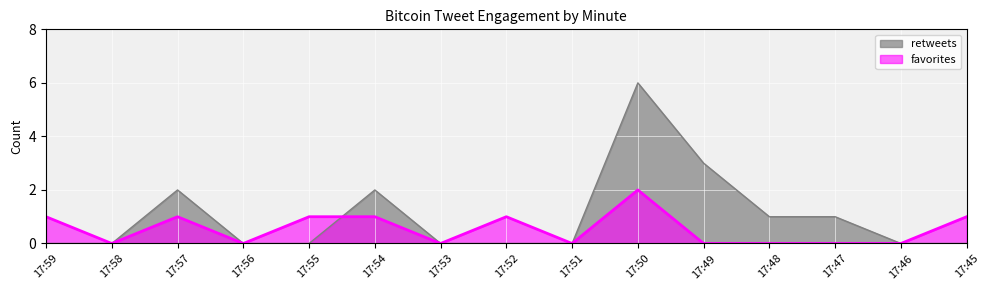

Reading right to left, what are all the values shown in this chart?

retweets: 17:45=0	17:46=0	17:47=1	17:48=1	17:49=3	17:50=6	17:51=0	17:52=0	17:53=0	17:54=2	17:55=0	17:56=0	17:57=2	17:58=0	17:59=0
favorites: 17:45=1	17:46=0	17:47=0	17:48=0	17:49=0	17:50=2	17:51=0	17:52=1	17:53=0	17:54=1	17:55=1	17:56=0	17:57=1	17:58=0	17:59=1